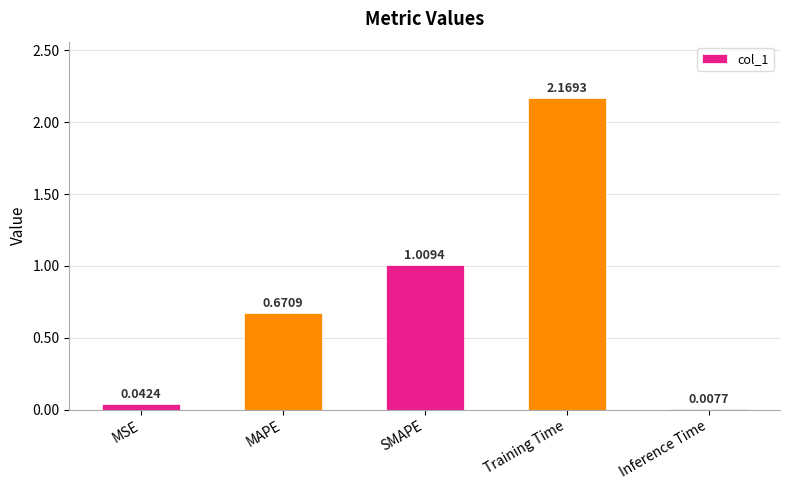

At which label is the value closest to 1?

SMAPE